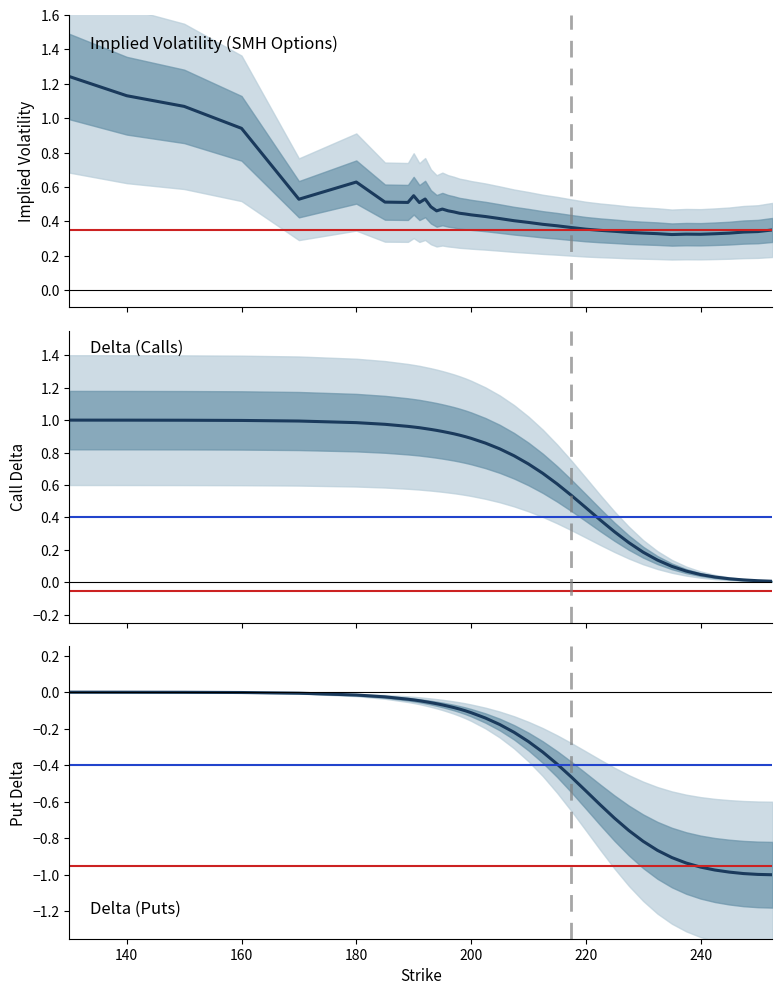

How many series are shown in this chart?

3